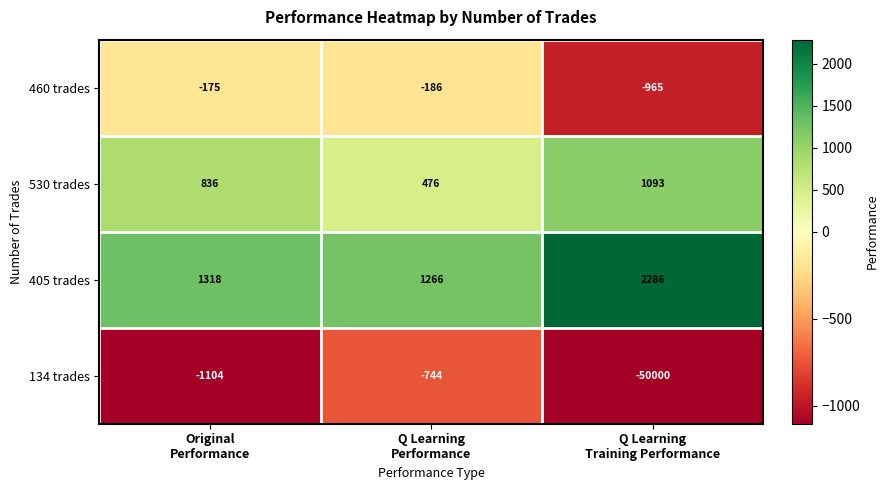

Which series has the largest total across all categories?

405 trades